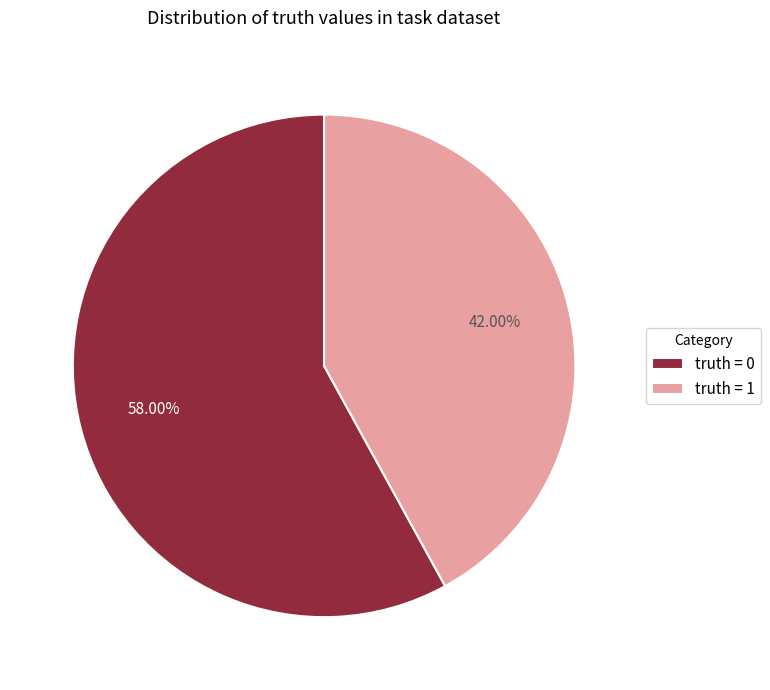

To the nearest percent, what is the difference between the largest and smallest slice percentages?

16%